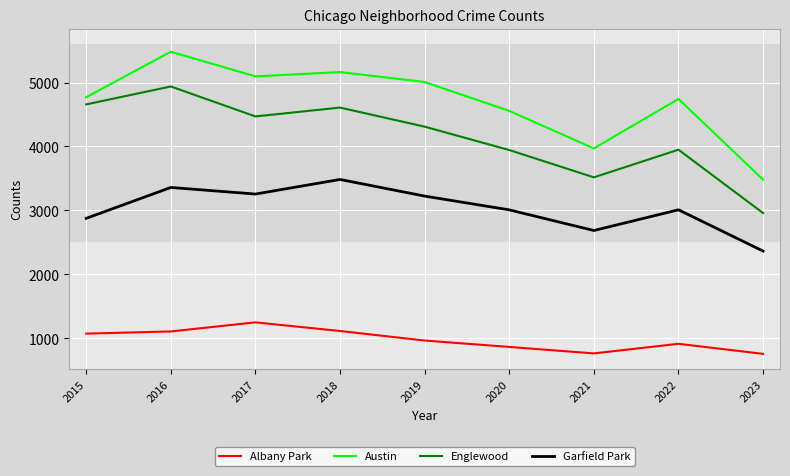

What is the lowest value of the Englewood series?

2960